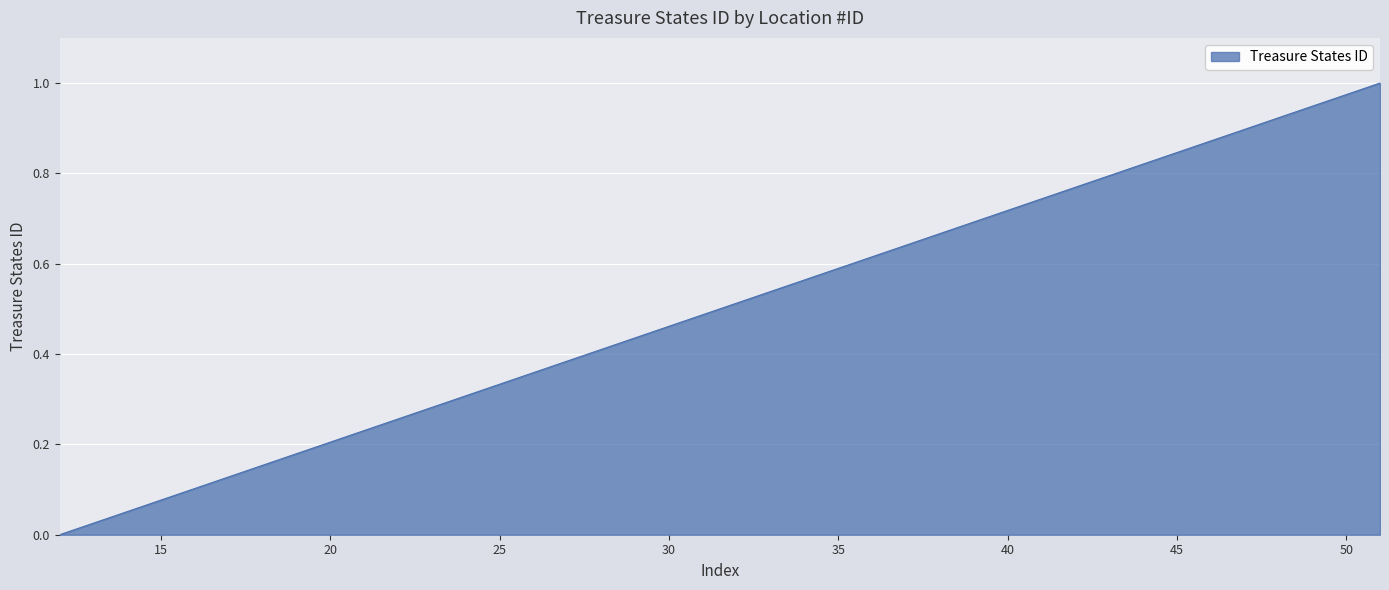

Reading left to right, what are all the values shown in this chart?

0.0	0.0	0.1	0.1	0.1	0.1	0.2	0.2	0.2	0.2	0.3	0.3	0.3	0.3	0.4	0.4	0.4	0.4	0.5	0.5	0.5	0.5	0.6	0.6	0.6	0.6	0.7	0.7	0.7	0.7	0.8	0.8	0.8	0.8	0.9	0.9	0.9	0.9	1.0	1.0